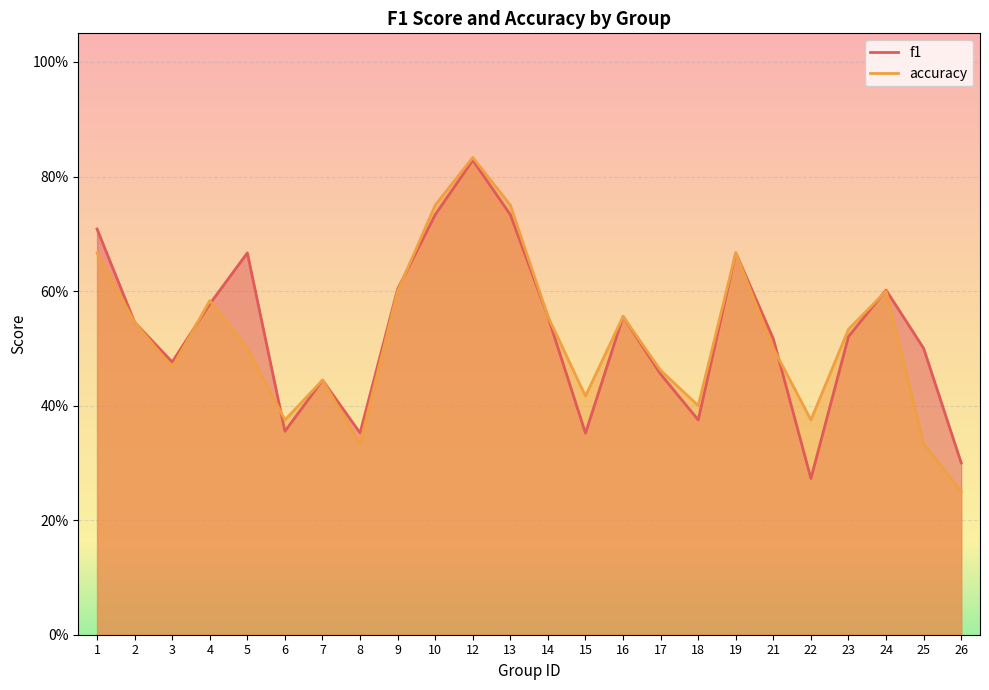

True or false: accuracy has more than 0 points higher than both neighbors.

True